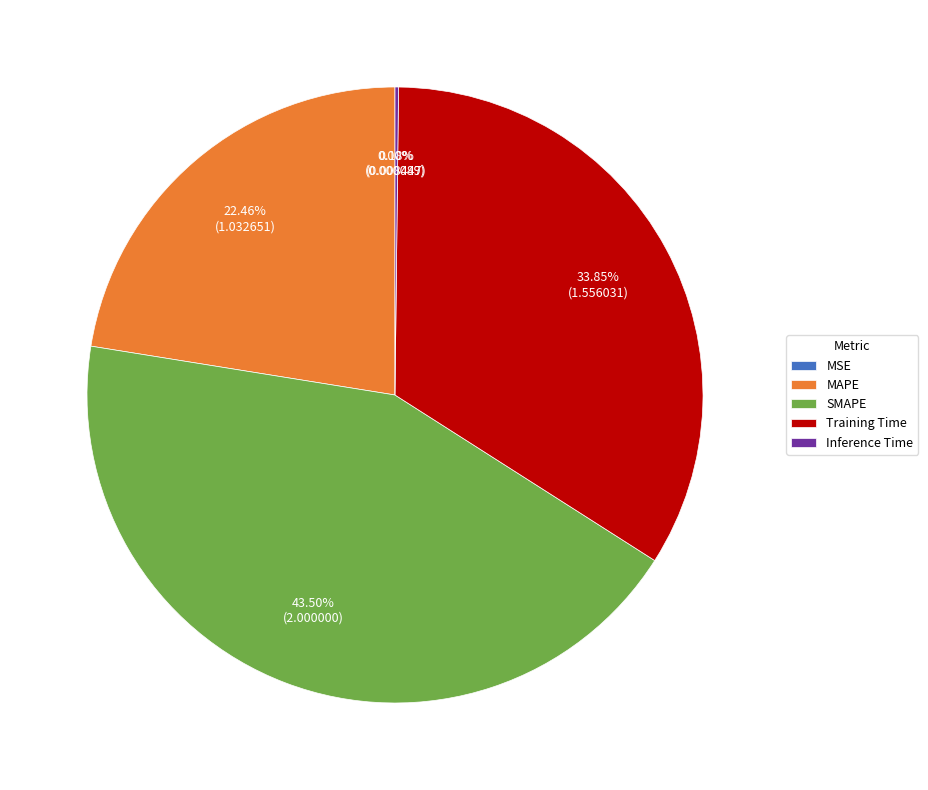

Which category has the biggest portion of the pie?

SMAPE